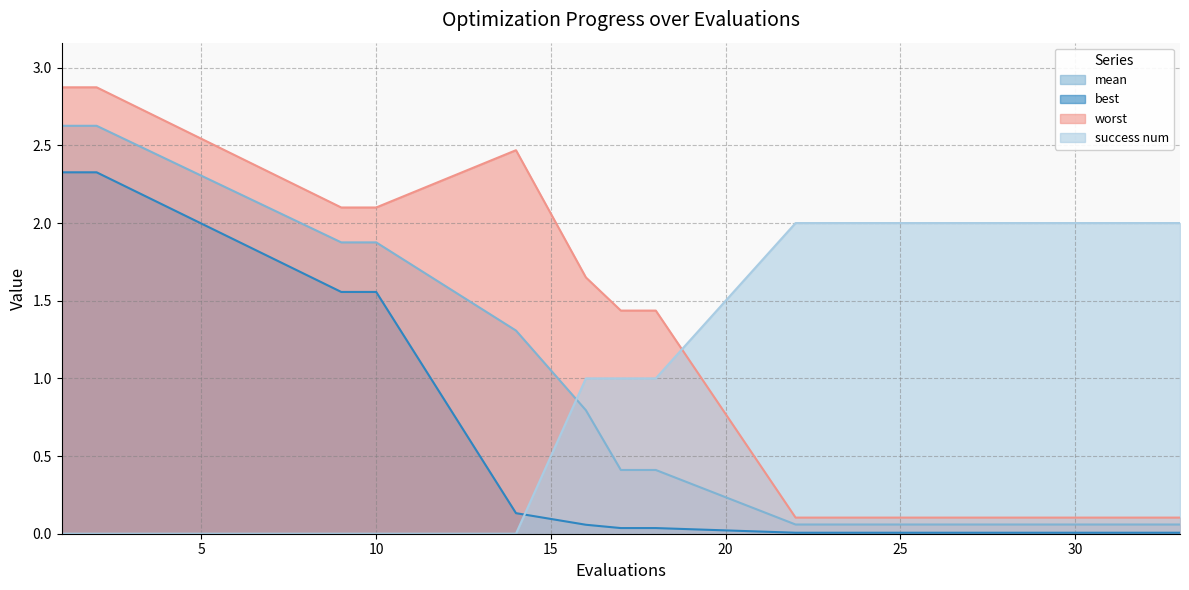

Count the number of data series in this chart.

4